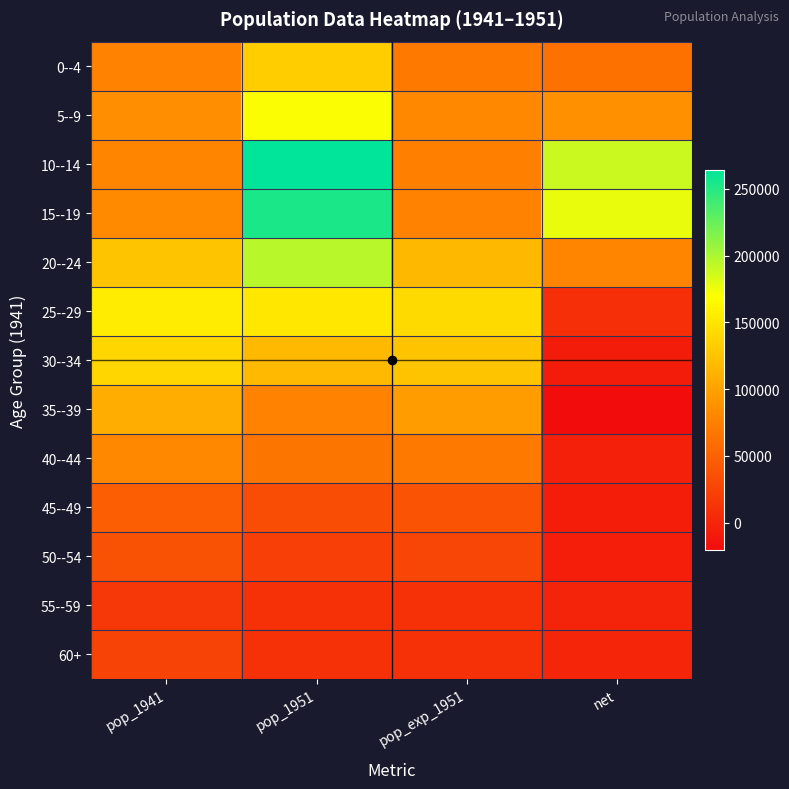

What is the total value across all series at pop_1951?

1502633